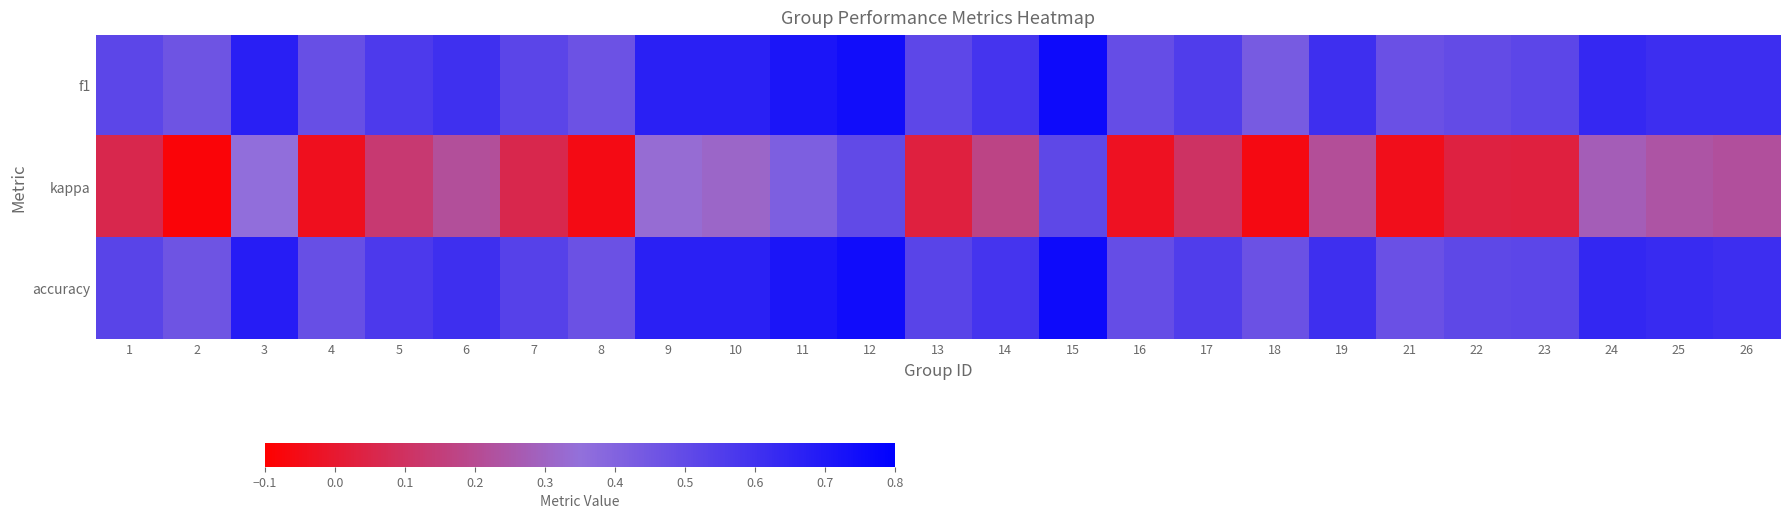

How many categories are shown in the chart?

25